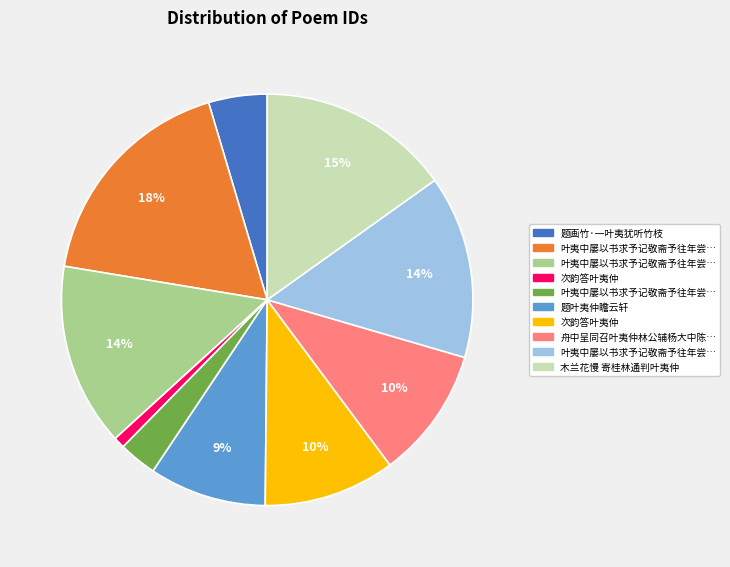

To the nearest percent, what is the difference between the largest and smallest slice percentages?

17%